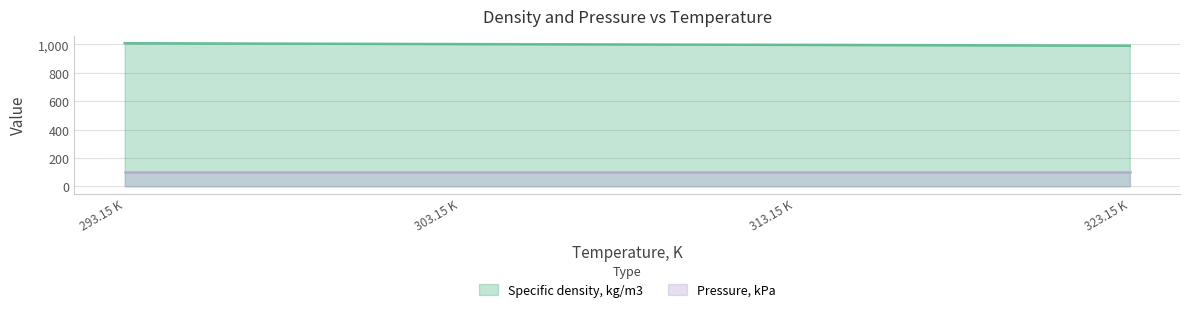

The Specific density, kg/m3 series shows 1373.0 at 303.15 K. True or false?

False